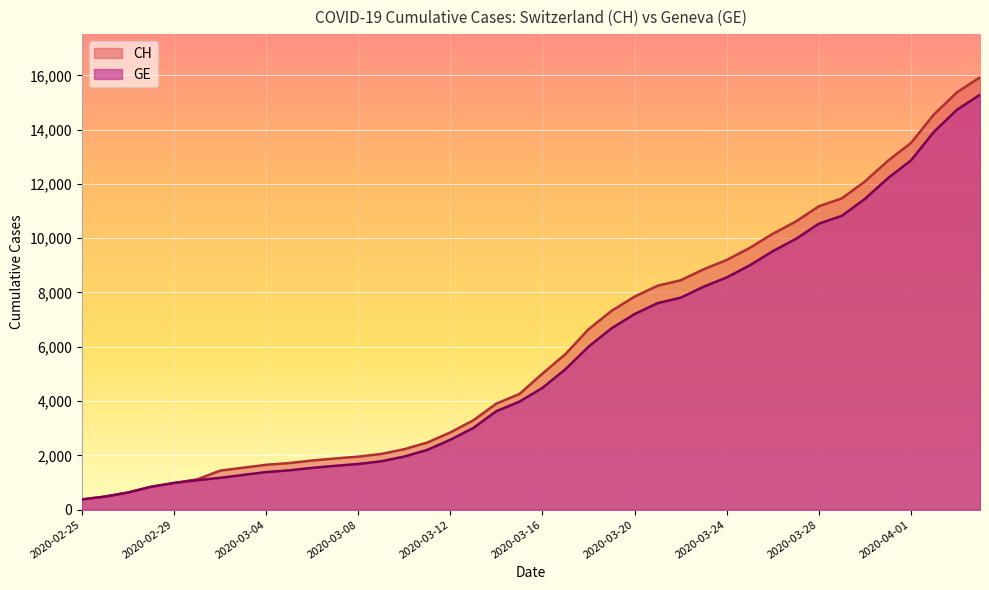

Does the chart display data point markers on the line(s)?

No